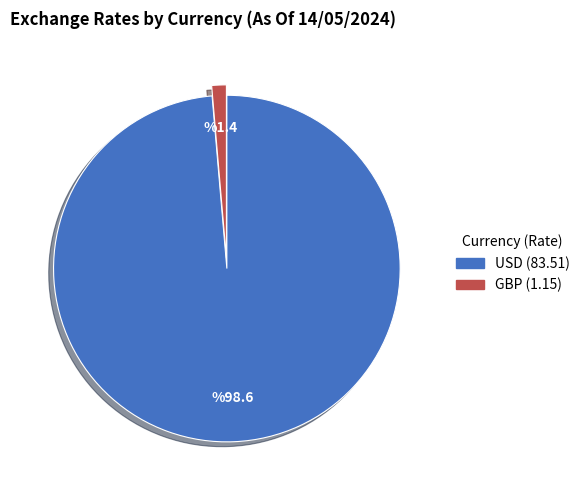

Which slice represents more than half of the pie?

USD